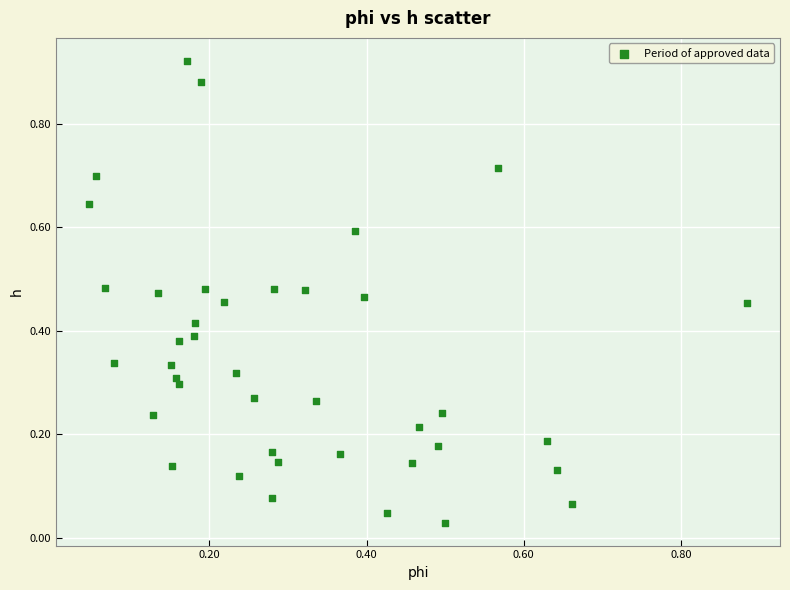

How many data points are displayed?

40